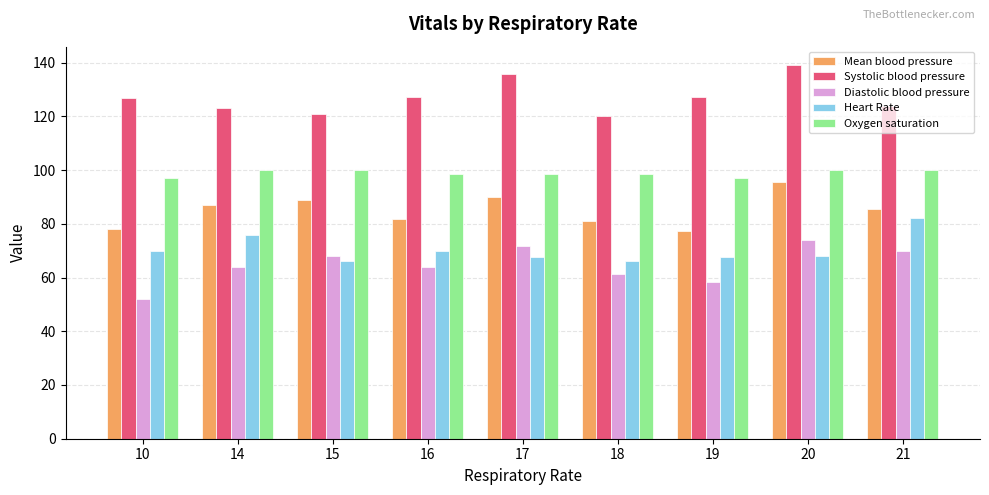

What is the sum of all Heart Rate values?

633.1